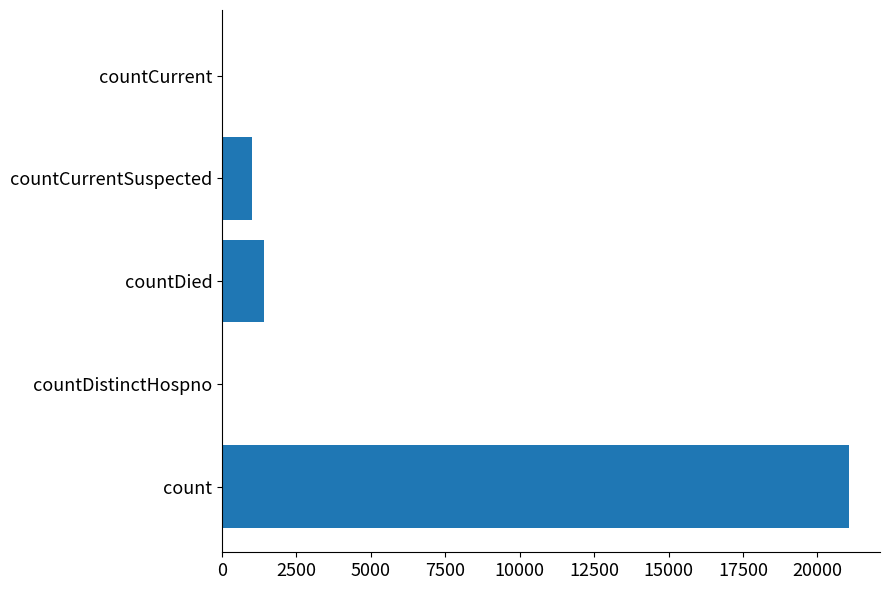

The value at countCurrent is -13810. True or false?

False